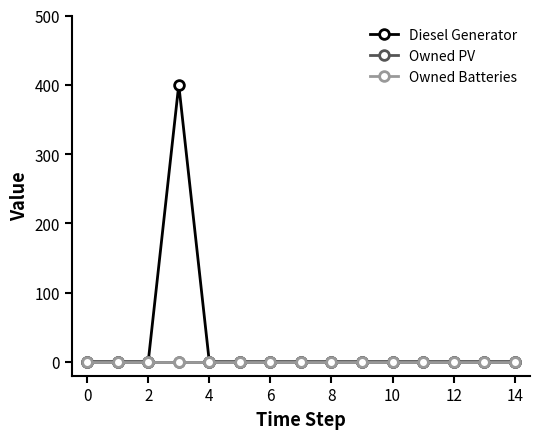

True or false: Diesel Generator and Owned Batteries intersect in this chart.

False